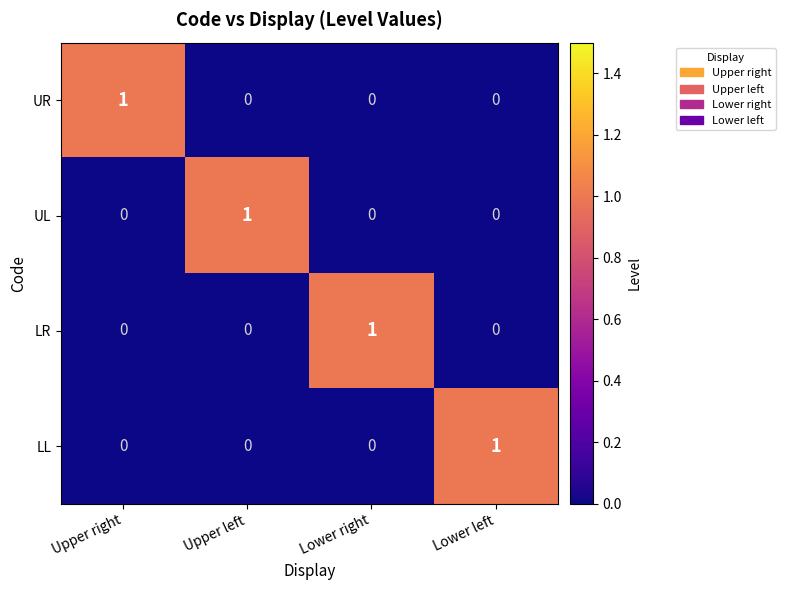

What is the difference between the highest and lowest values at Lower right?

1